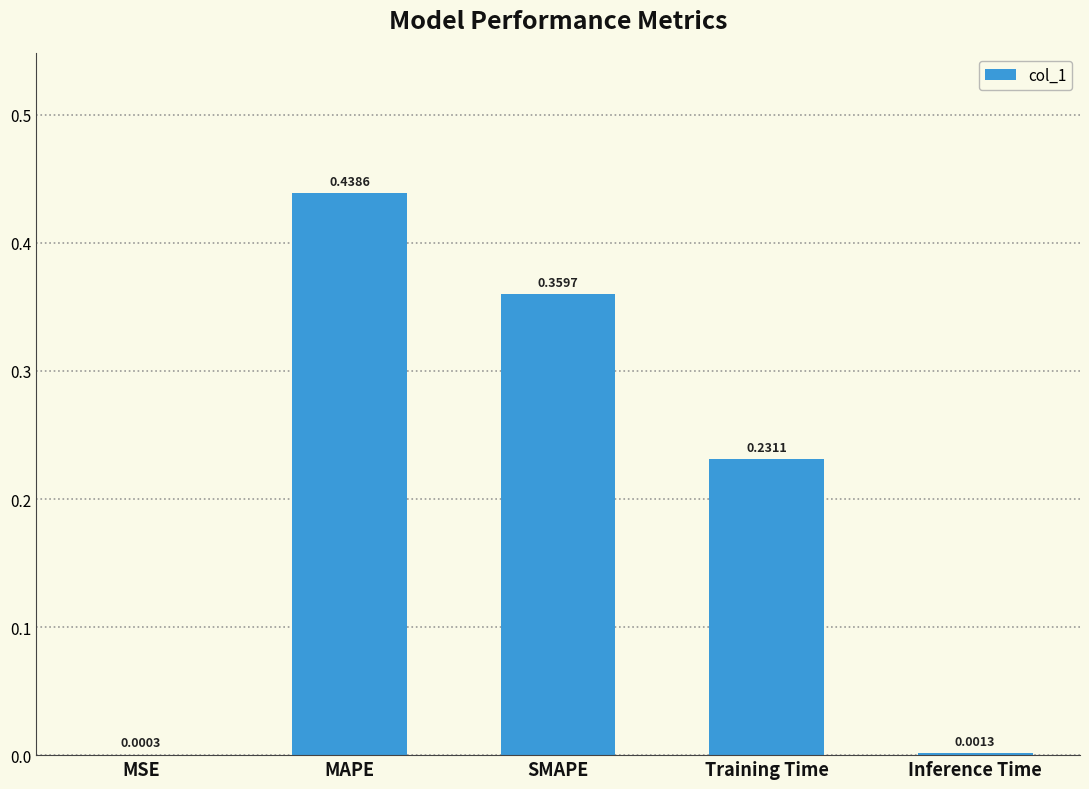

What is the sum of all values?

1.0